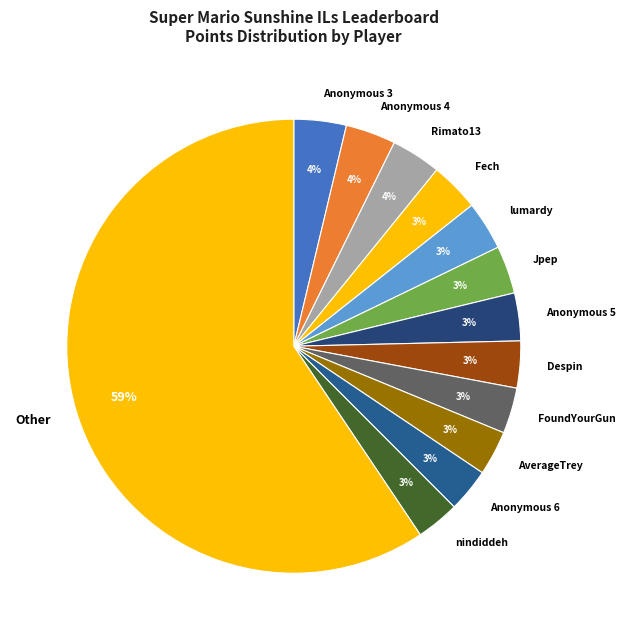

To the nearest percent, what percentage of the pie is Fech?

3%